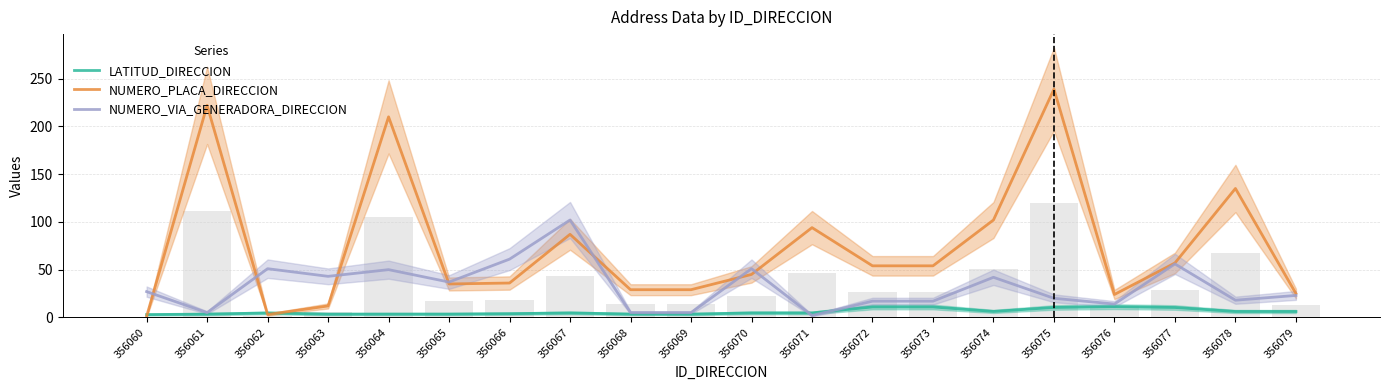

How many series are shown in this chart?

3